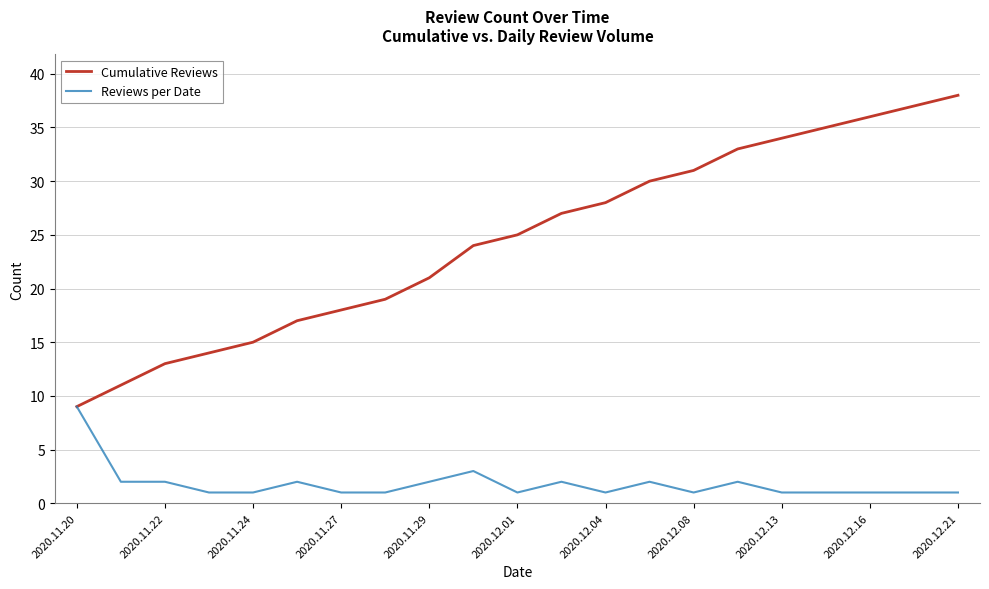

Reading left to right, extract all data points from this chart.

Cumulative Reviews: 9	11	13	14	15	17	18	19	21	24	25	27	28	30	31	33	34	35	36	37	38
Reviews per Date: 9	2	2	1	1	2	1	1	2	3	1	2	1	2	1	2	1	1	1	1	1